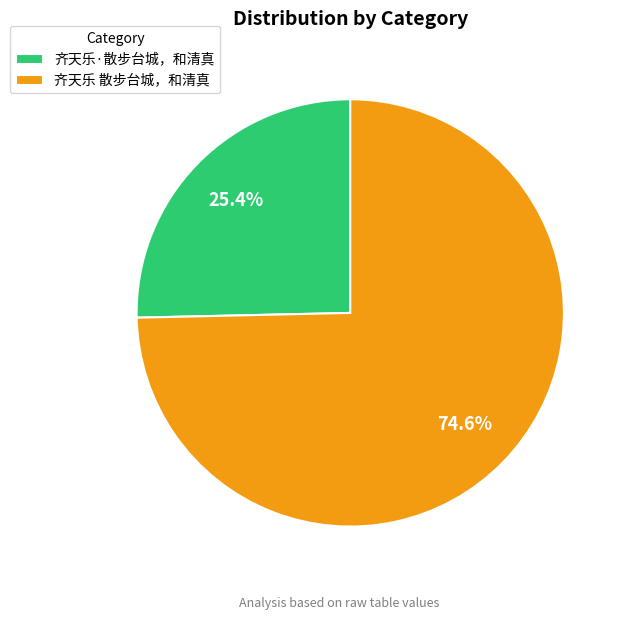

How many slices are in this pie chart?

2